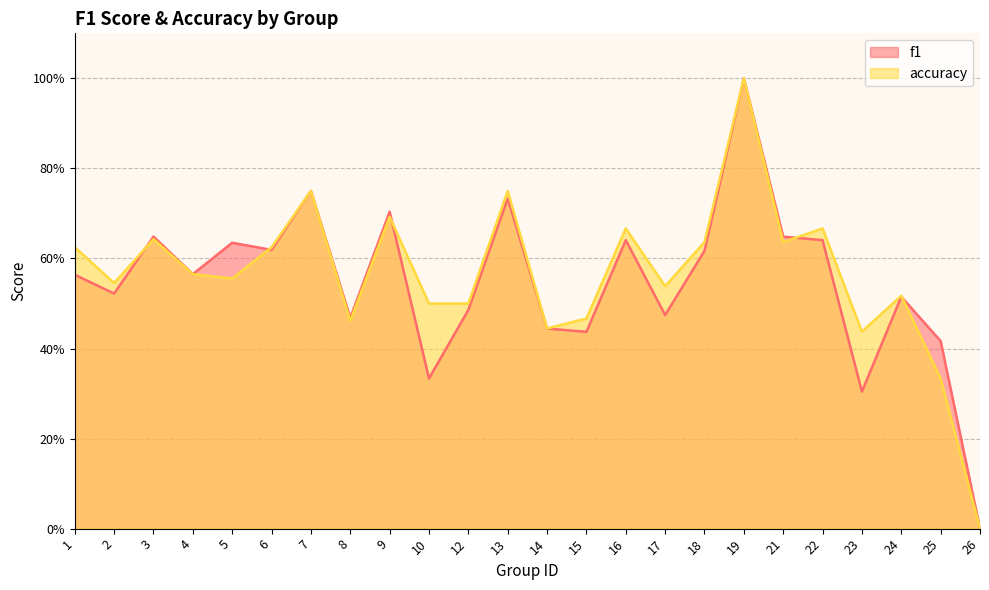

What is the greatest value displayed?

1.0